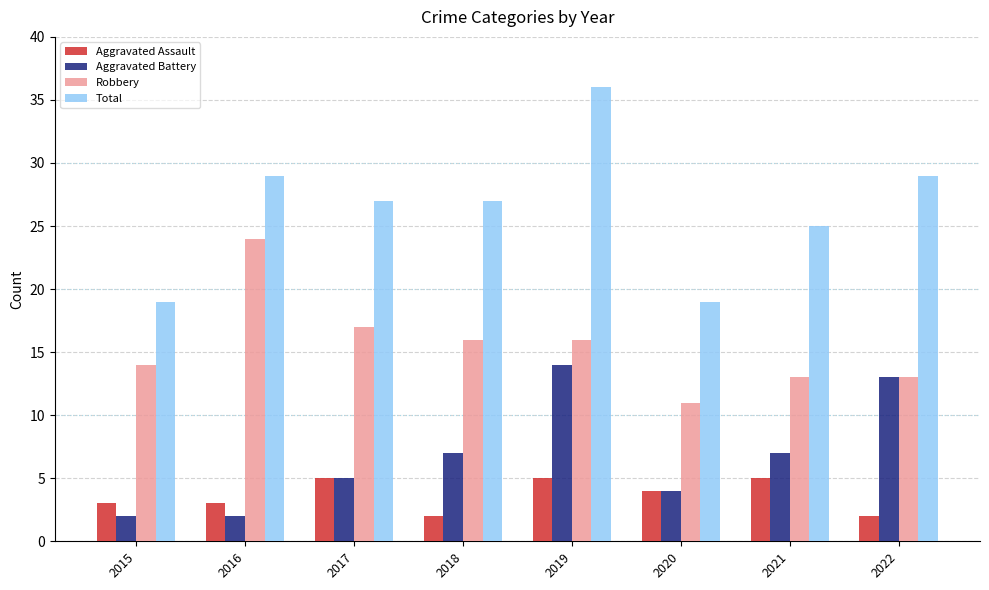

What is the total value across all series at 2016?

58